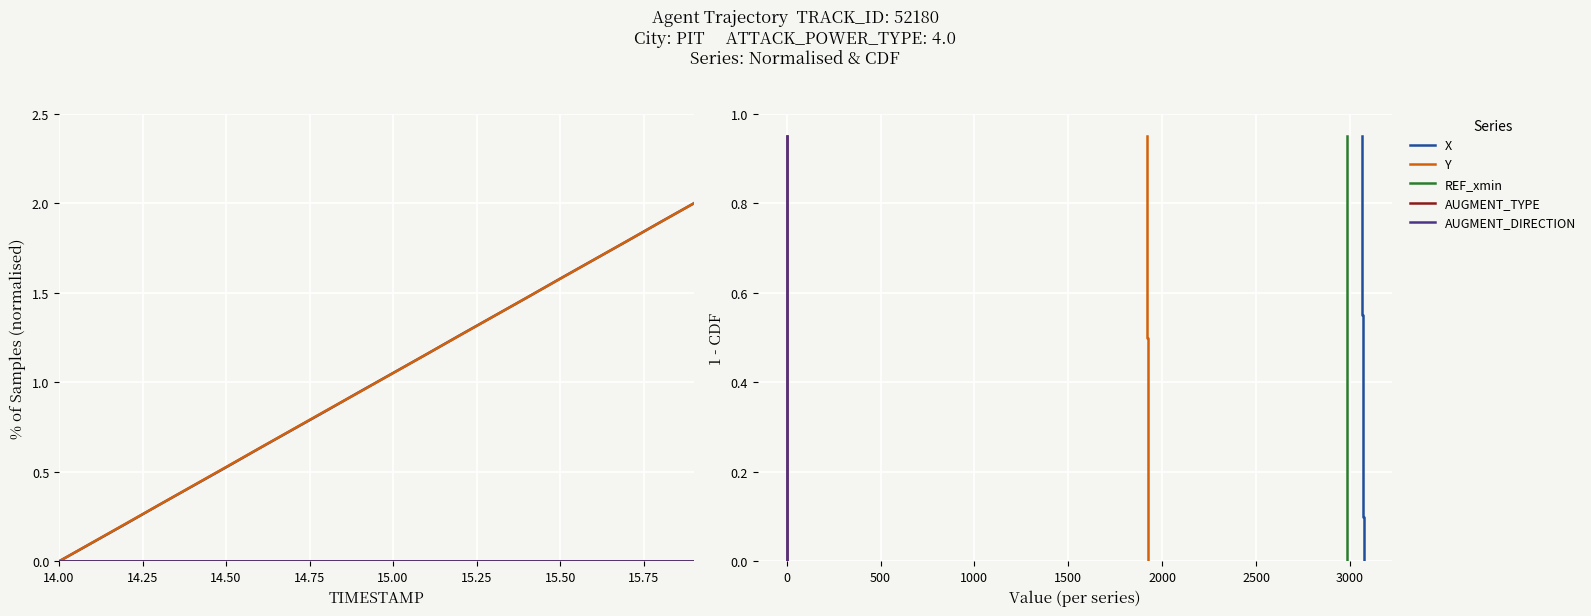

Rank the series at 14.00 from highest to lowest value.

X, Y, REF_xmin, AUGMENT_TYPE, AUGMENT_DIRECTION